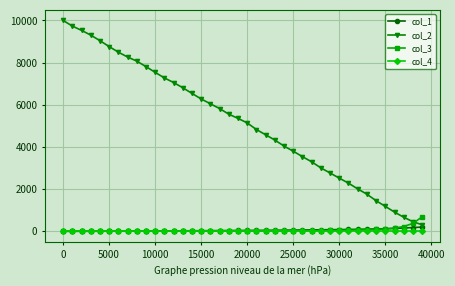

What are all the series names shown in the legend?

col_1, col_2, col_3, col_4